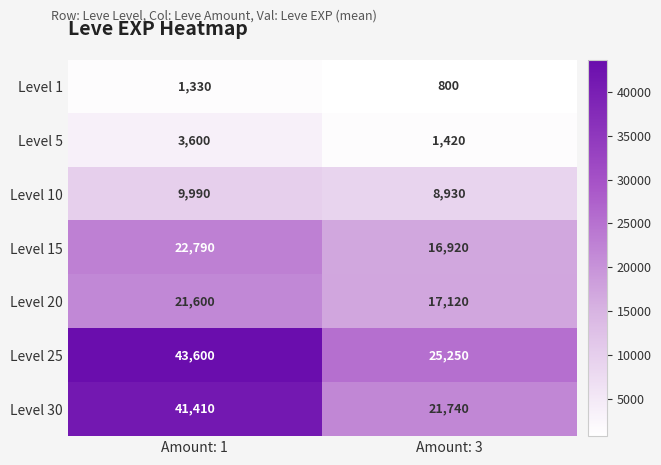

What is the greatest value displayed?

43600